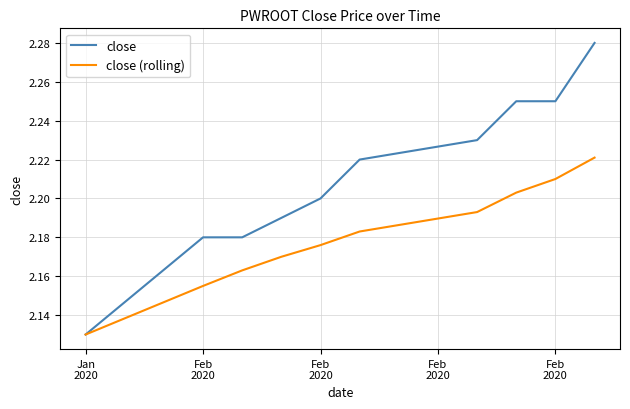

Which series has the largest range (max minus min)?

close